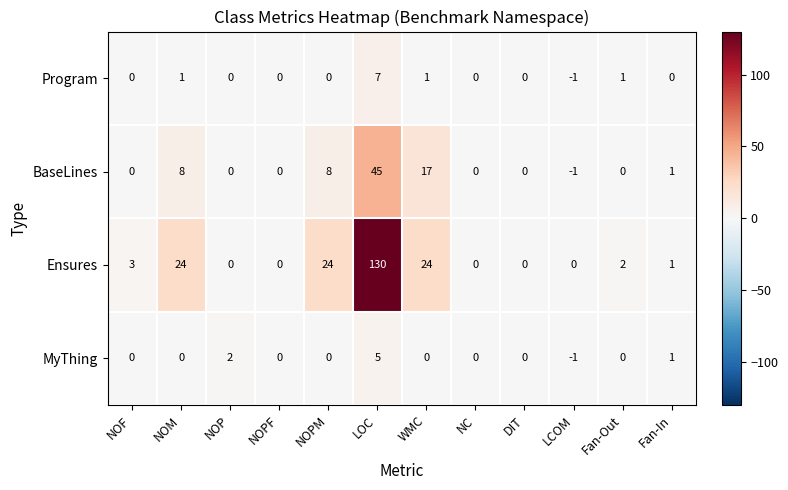

The Ensures series shows 24 at NOM. True or false?

True